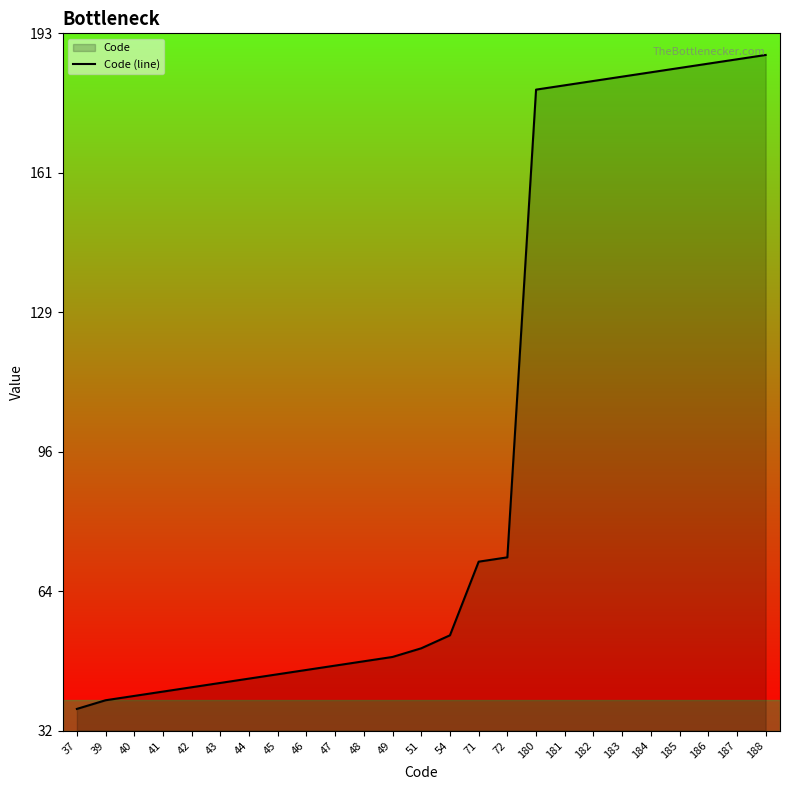

What value does the data have at 46?

46